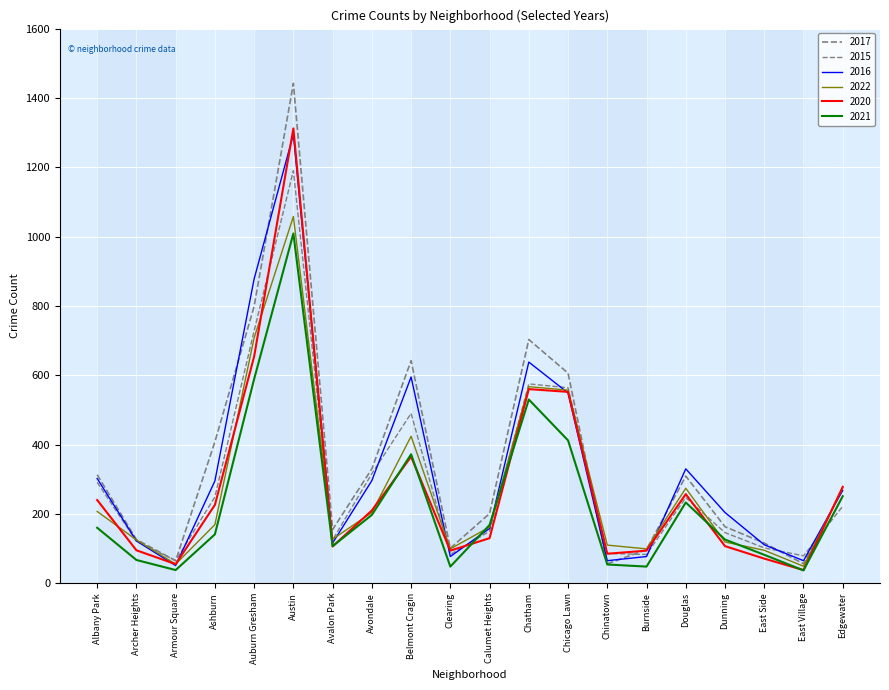

How many lines are shown in the chart?

6